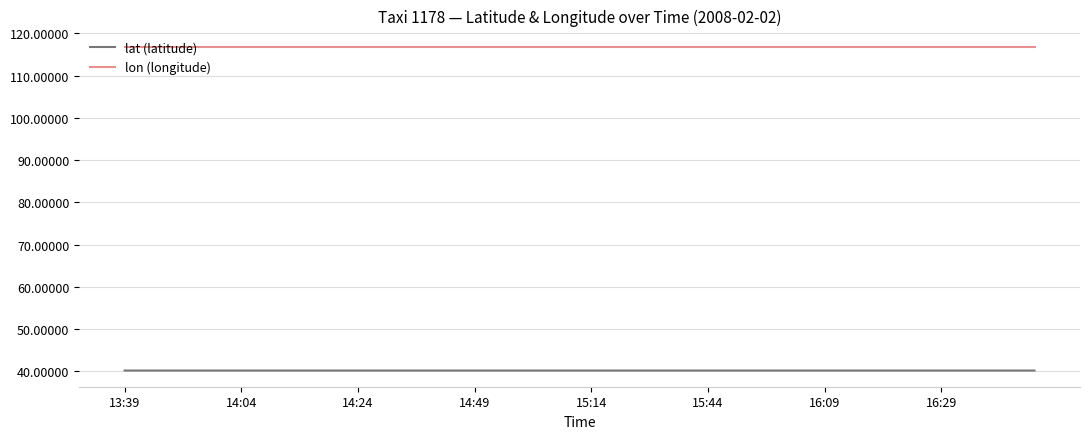

Which series has the largest total across all categories?

lon (longitude)